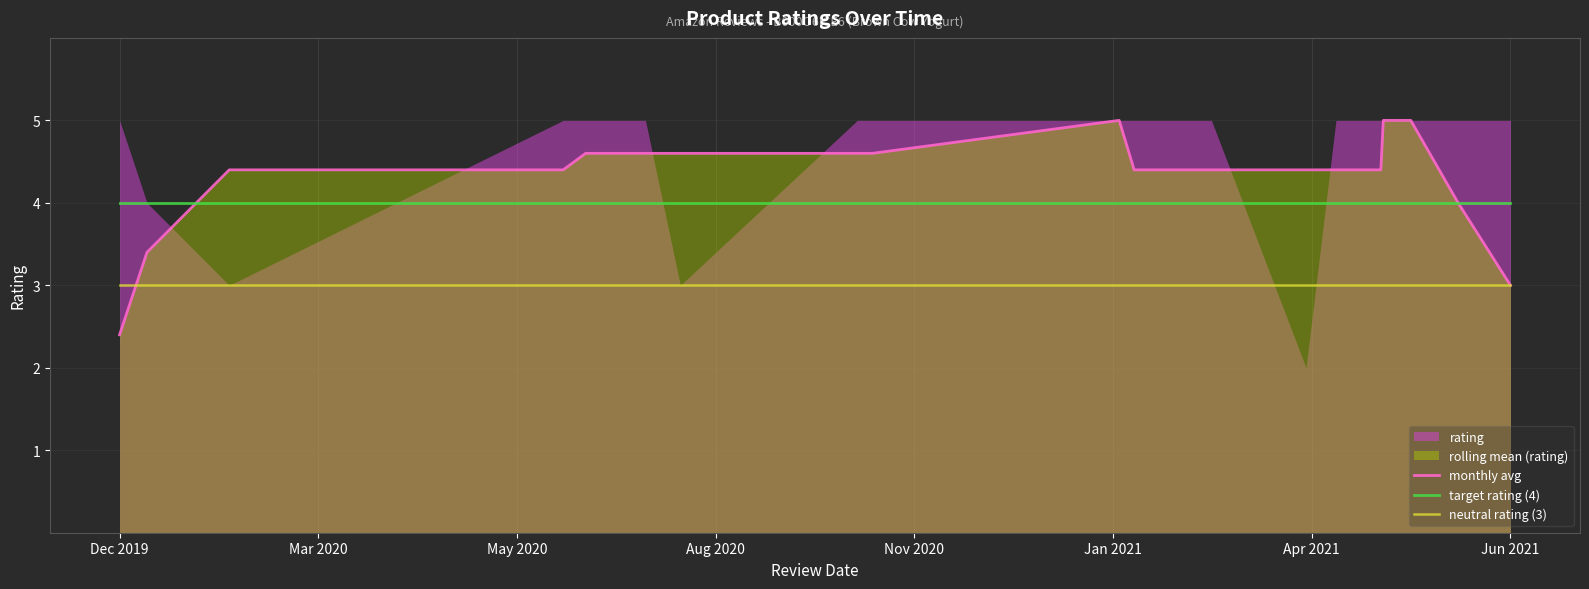

Which series has the largest total across all categories?

monthly avg